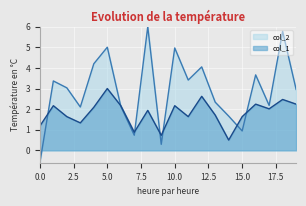

What value does the col_1 series have at 0.0?

1.2